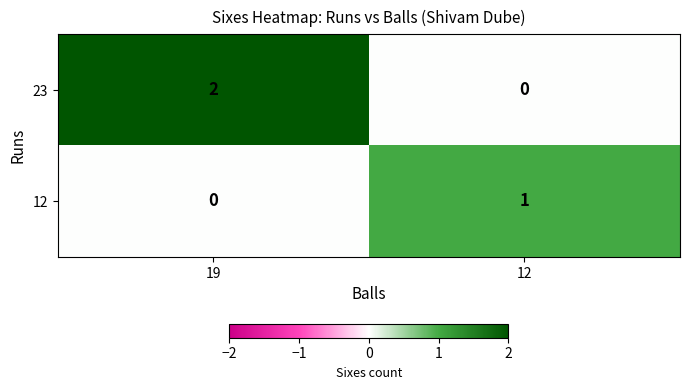

What is the spread (max minus min) of values at 12?

1